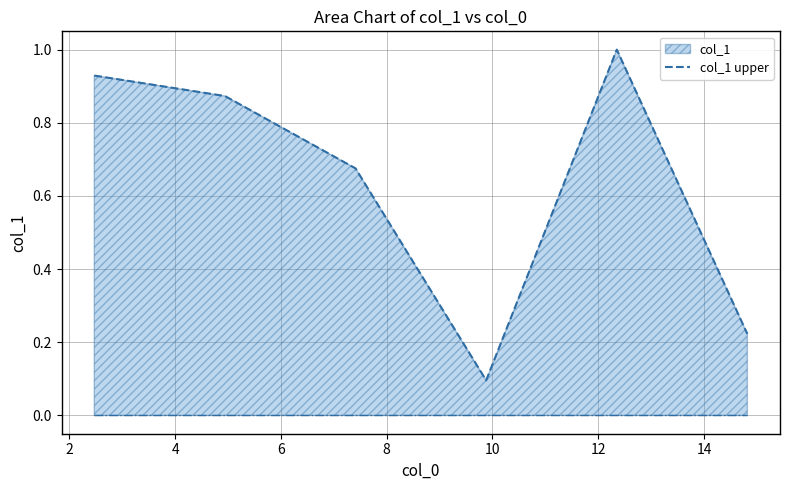

True or false: there are more than 1 points higher than both neighbors.

False